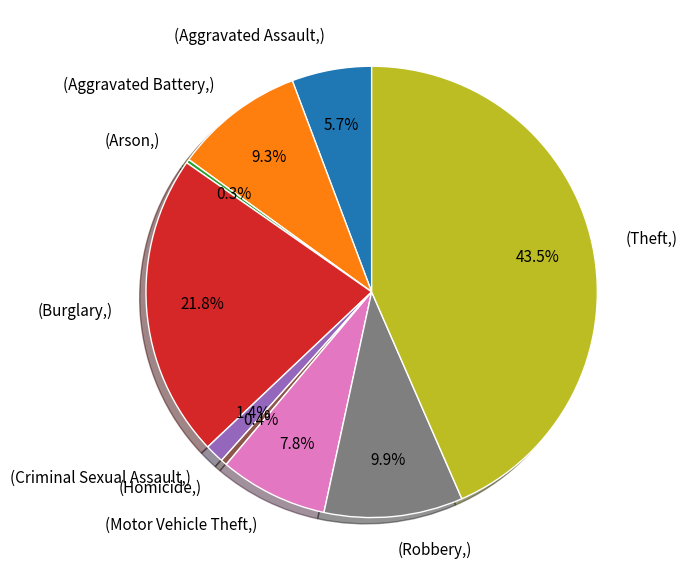

Is there a majority slice in this chart?

No